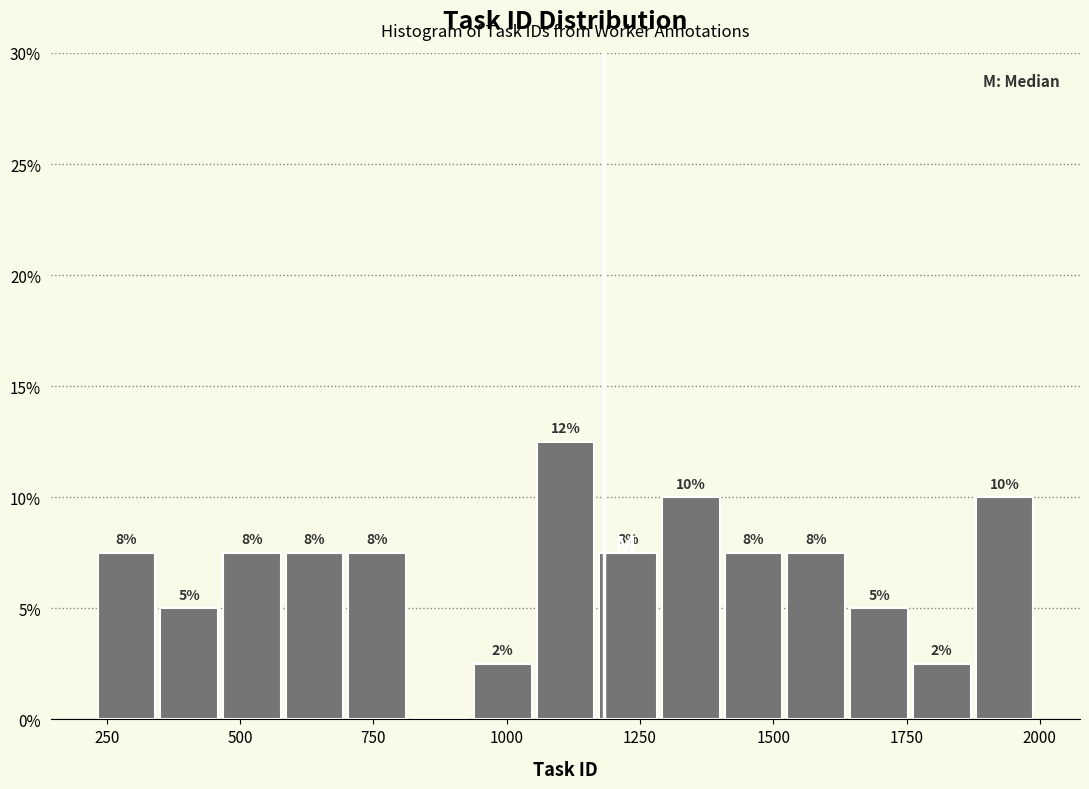

Around what value on the x-axis is the tallest bar? Give the approximate position of its centre, as read against the axis.

1100